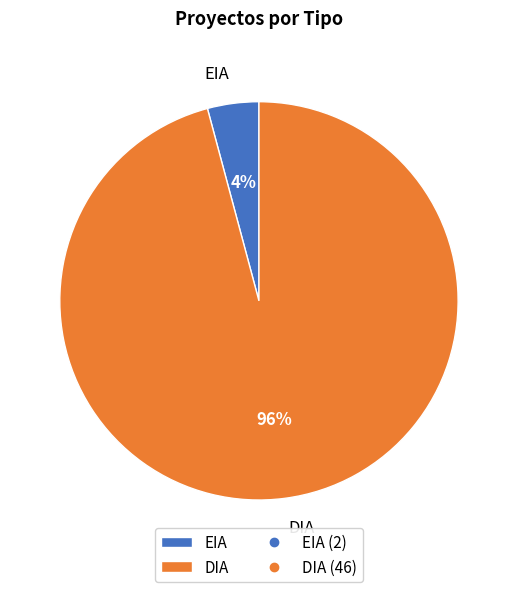

Is there a majority slice in this chart?

Yes